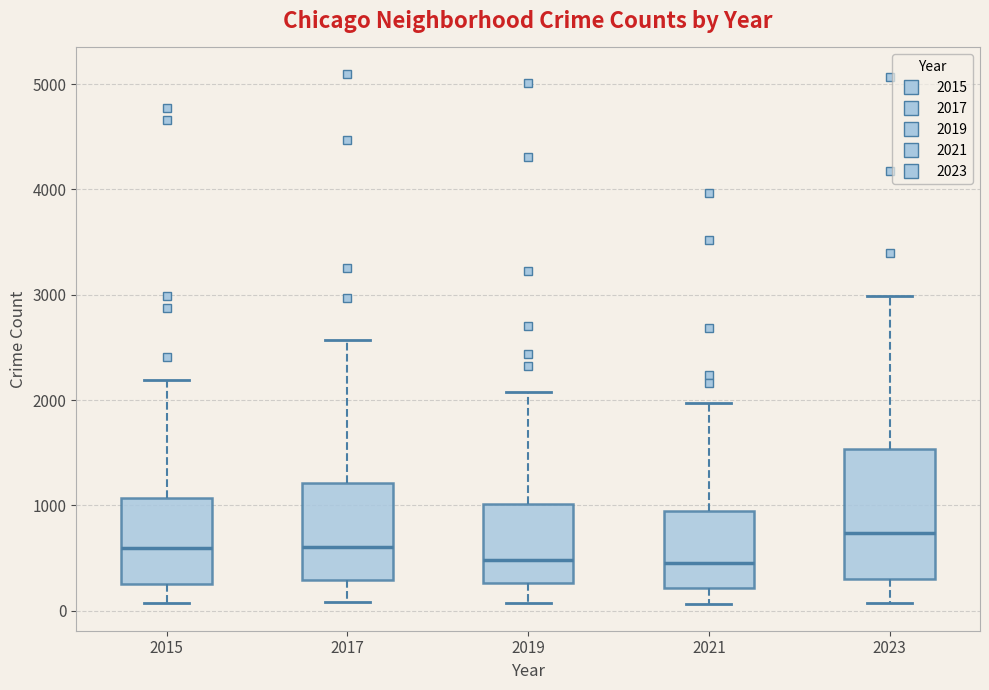

Where is the lower edge of the box at x = 2019 on the y-axis? The values are not printed on the chart, so give them approximately, as read against the axis.

300